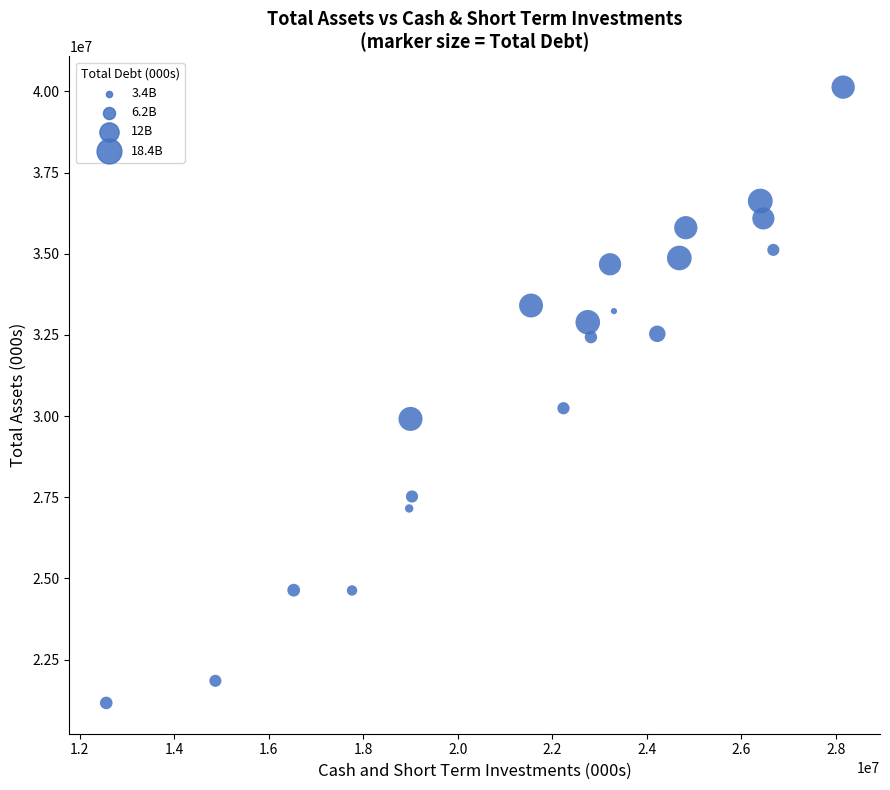

What Y value in the scatter plot is closest to 30647000?

30240000